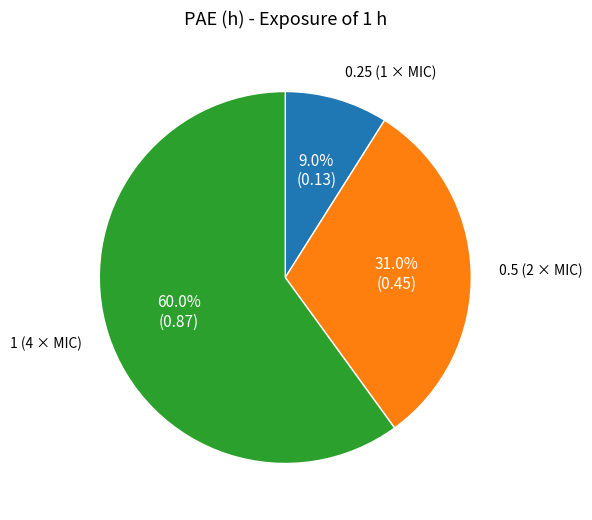

Is there any slice that represents more than half of the pie?

Yes